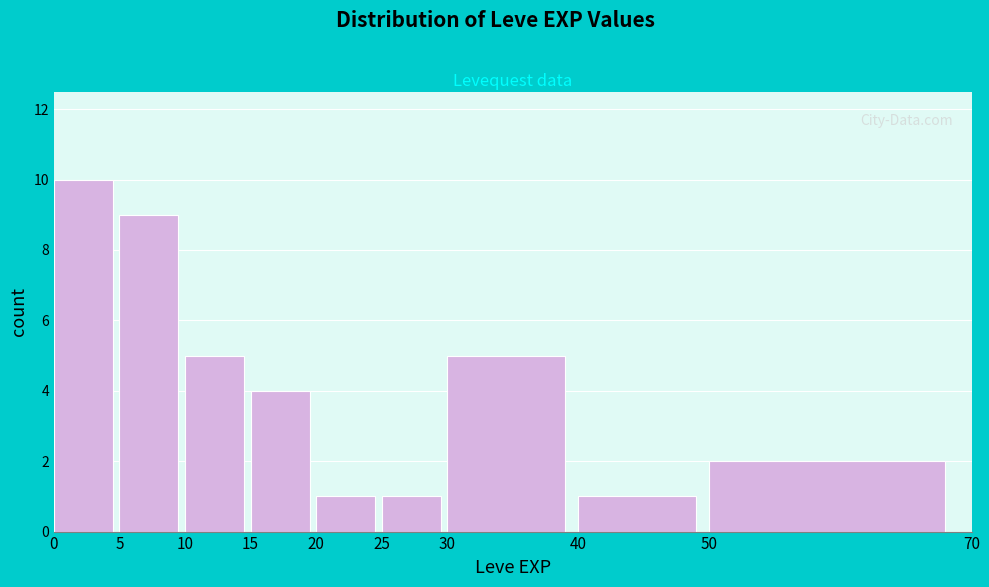

Reading left to right, list every bar in this chart as the range it spans on the x-axis followed by its height. The values are not printed on the chart, so give them approximately, as read against the axis.

0 to 5: 10
5 to 10: 9
10 to 15: 5
15 to 20: 4
20 to 25: 1
25 to 30: 1
30 to 40: 5
40 to 50: 1
50 to 70: 2